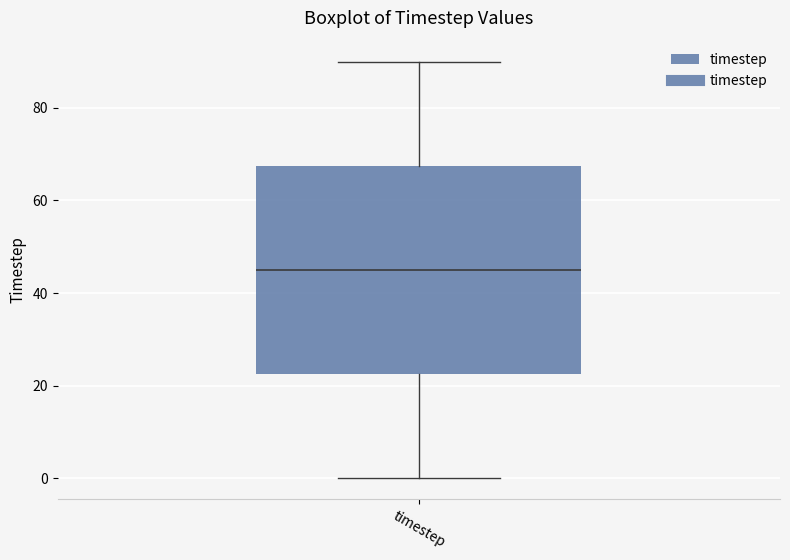

Read this box plot against the y-axis: the position of the median line, the range covered by the box, and the ends of both whiskers. The values are not printed on the chart, so give them approximately, as read against the axis.

median 46, box 22 to 68, whiskers 0 to 90